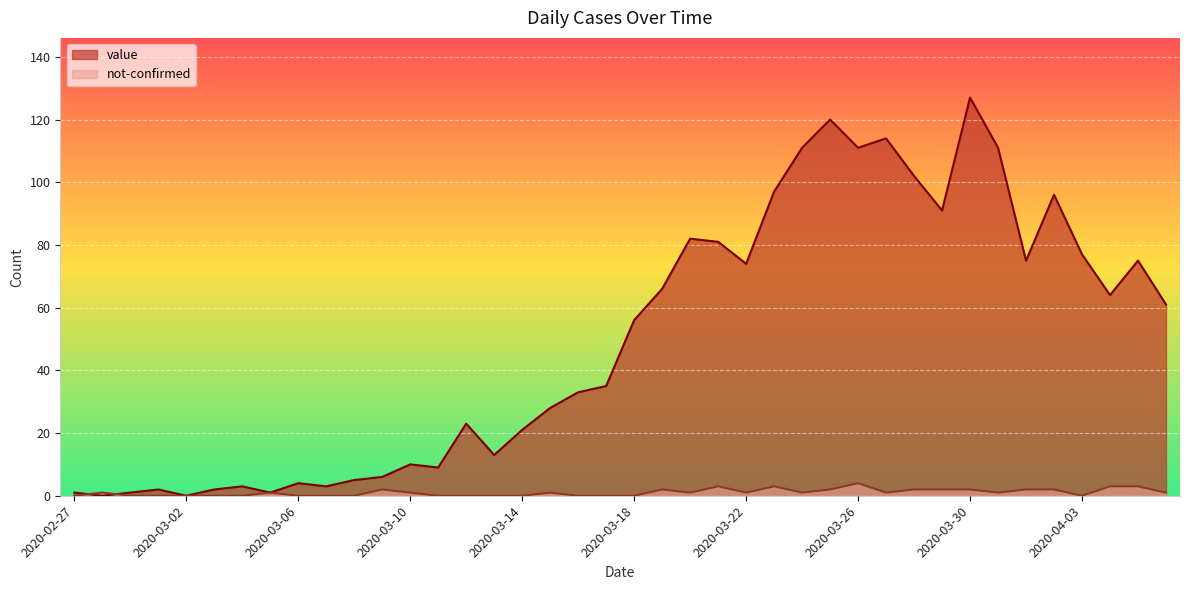

What is the difference between the maximum and minimum values in the not-confirmed series?

4